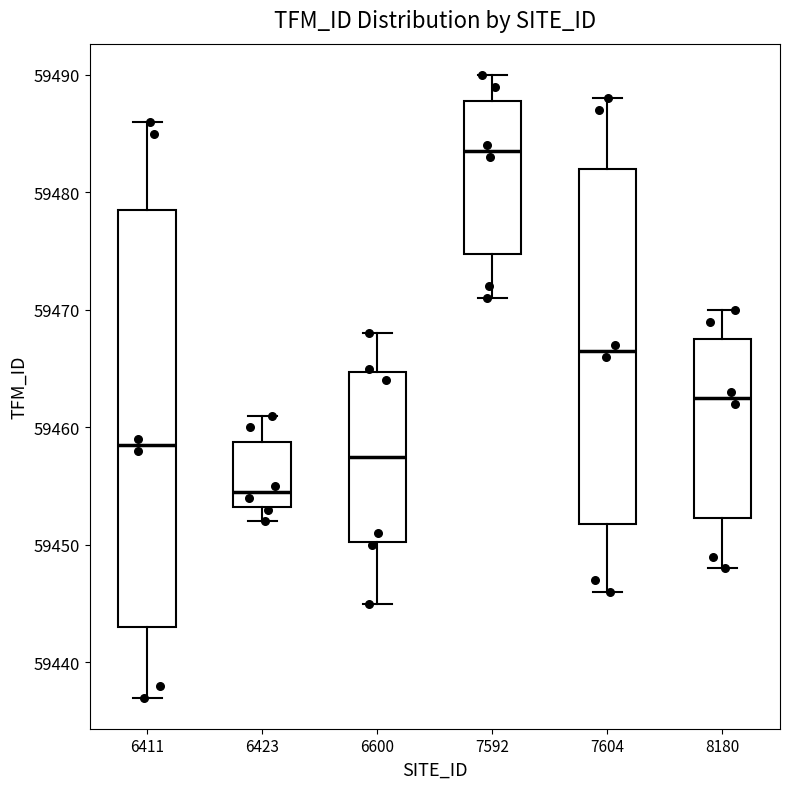

Where does the upper whisker of the box at x = 6423 end on the y-axis? The values are not printed on the chart, so give them approximately, as read against the axis.

59461